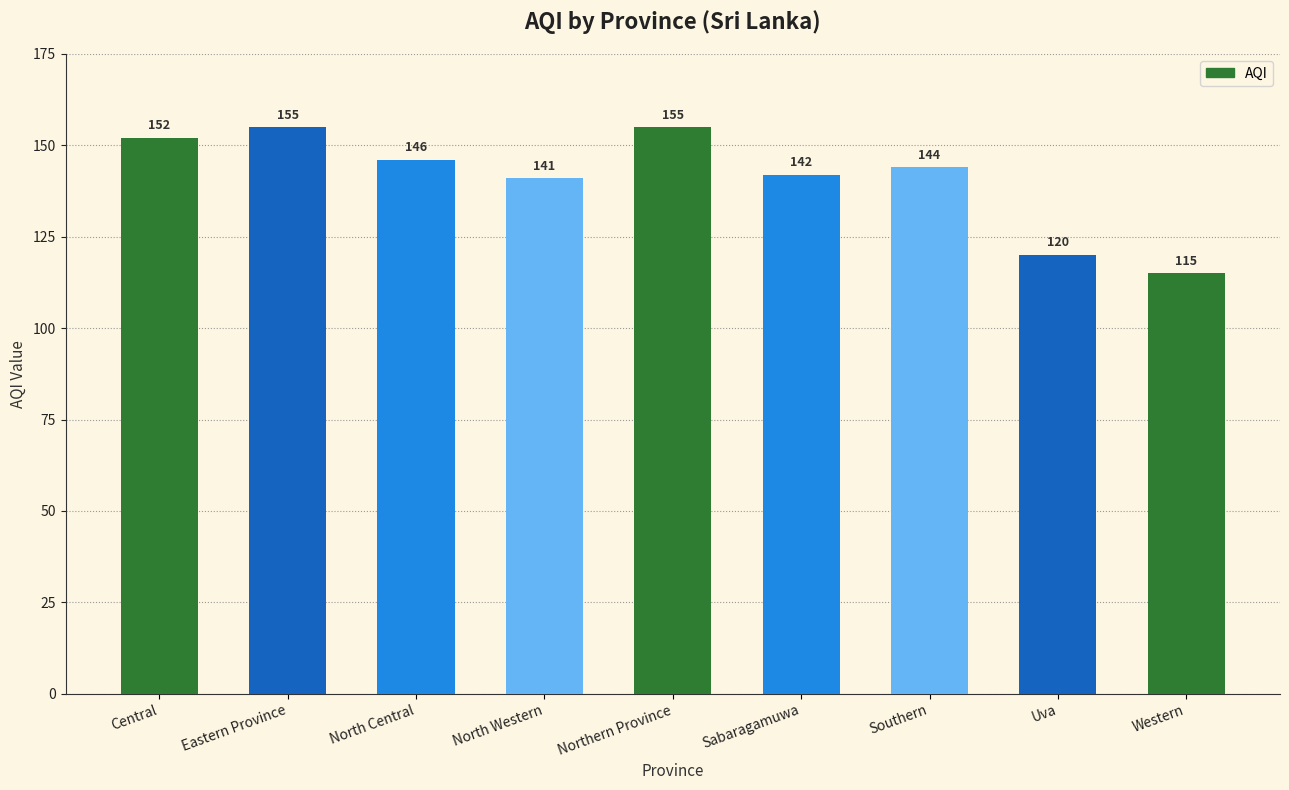

What is the value of the 8th bar from the left?

120